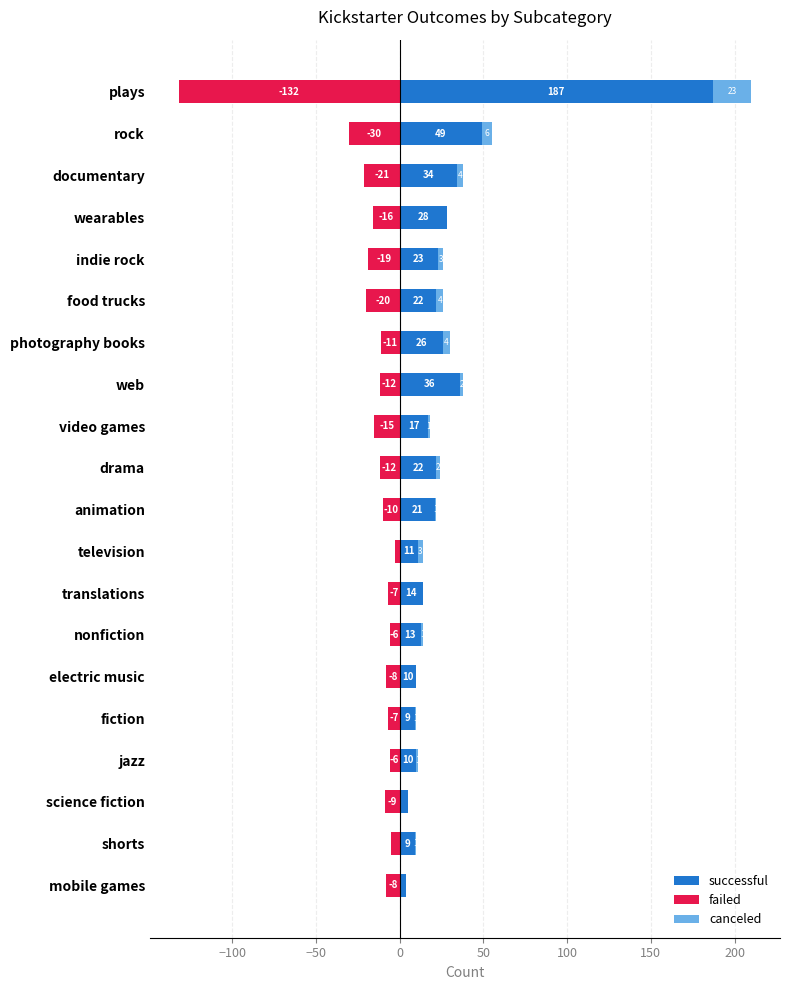

Is it true that canceled equals 9 at electric music?

False